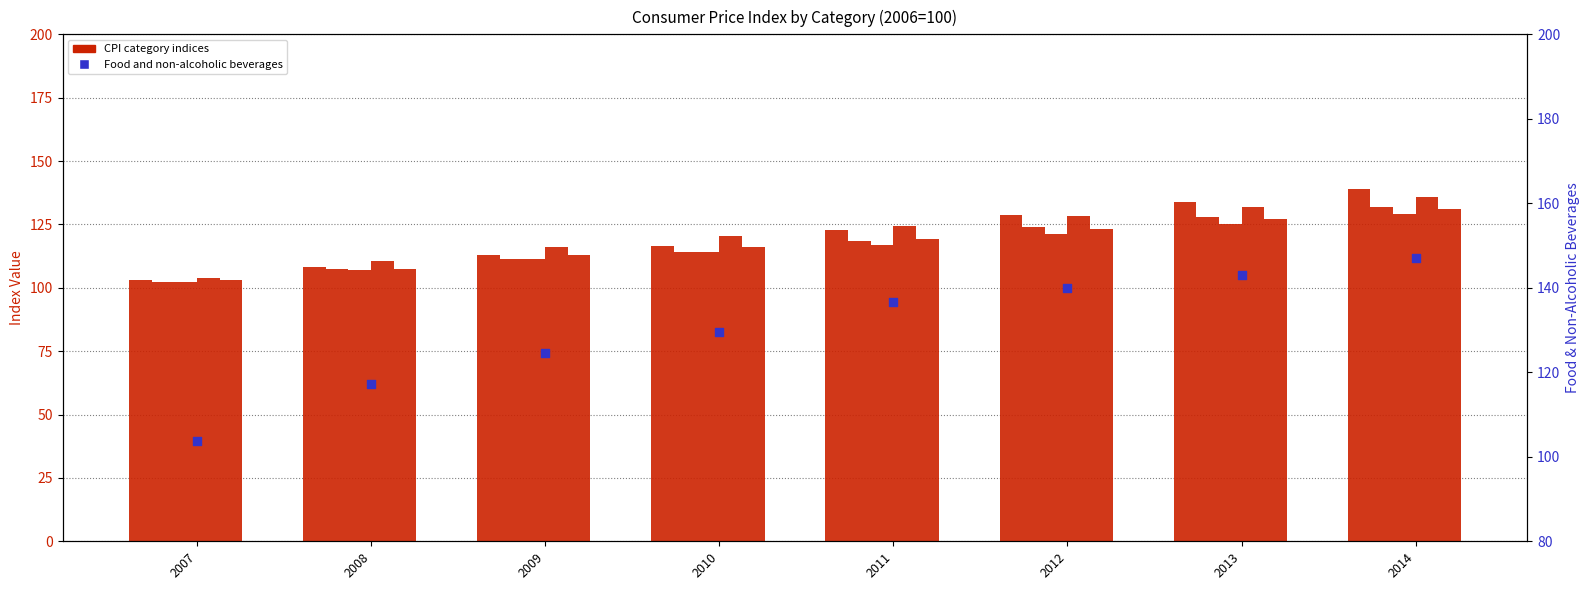

Which series has the widest spread of Y values?

Food and non-alcoholic beverages